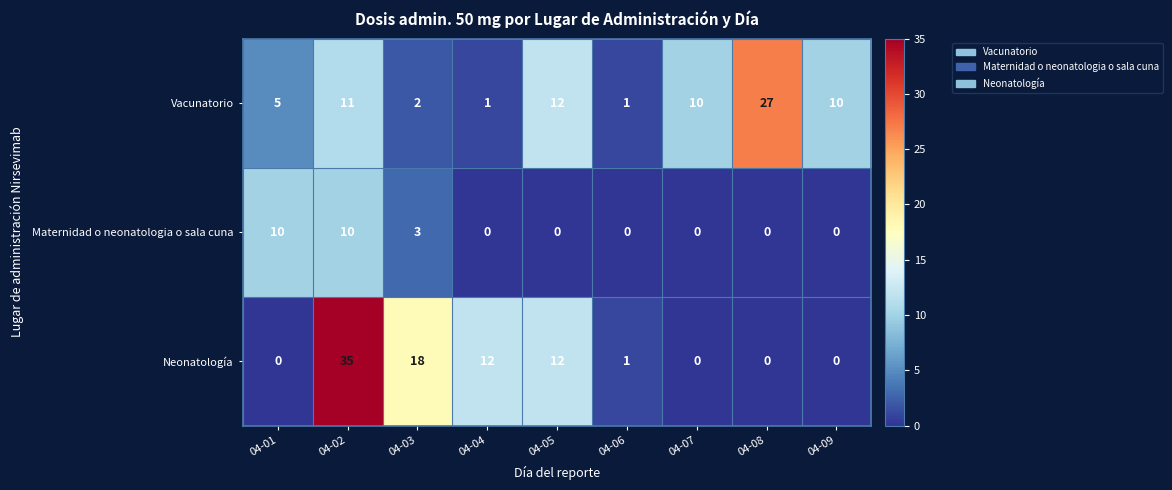

Which series has the largest total across all categories?

Vacunatorio